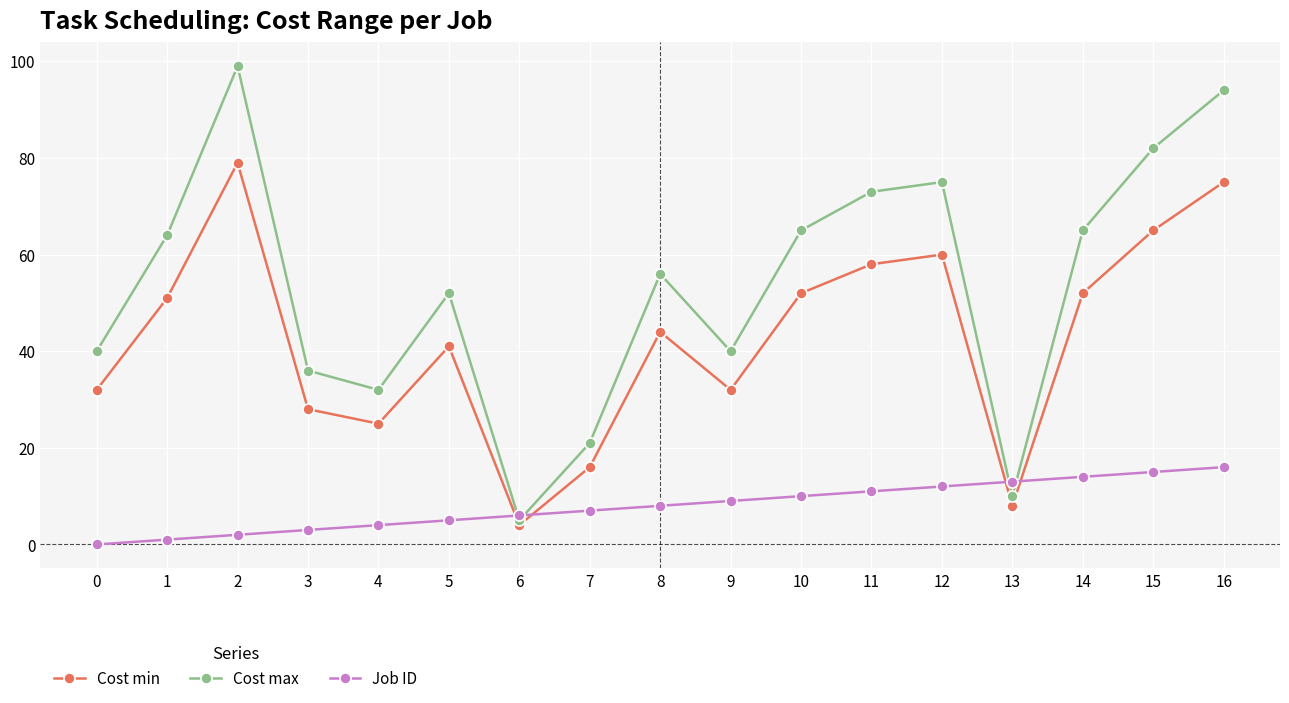

How many lines are shown in the chart?

3